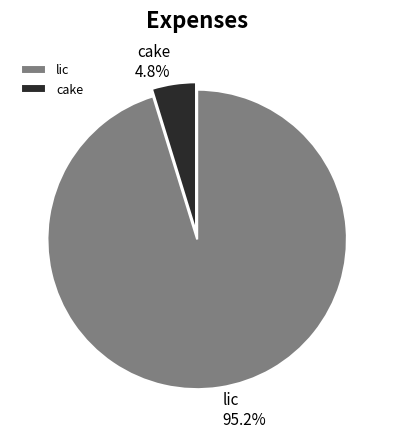

True or false: cake accounts for 5% of the total.

True